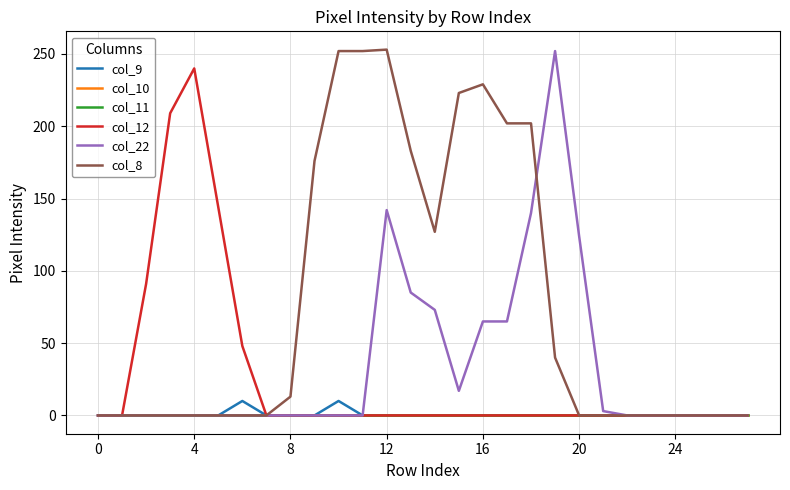

Is this an area chart (filled region under the line)?

No